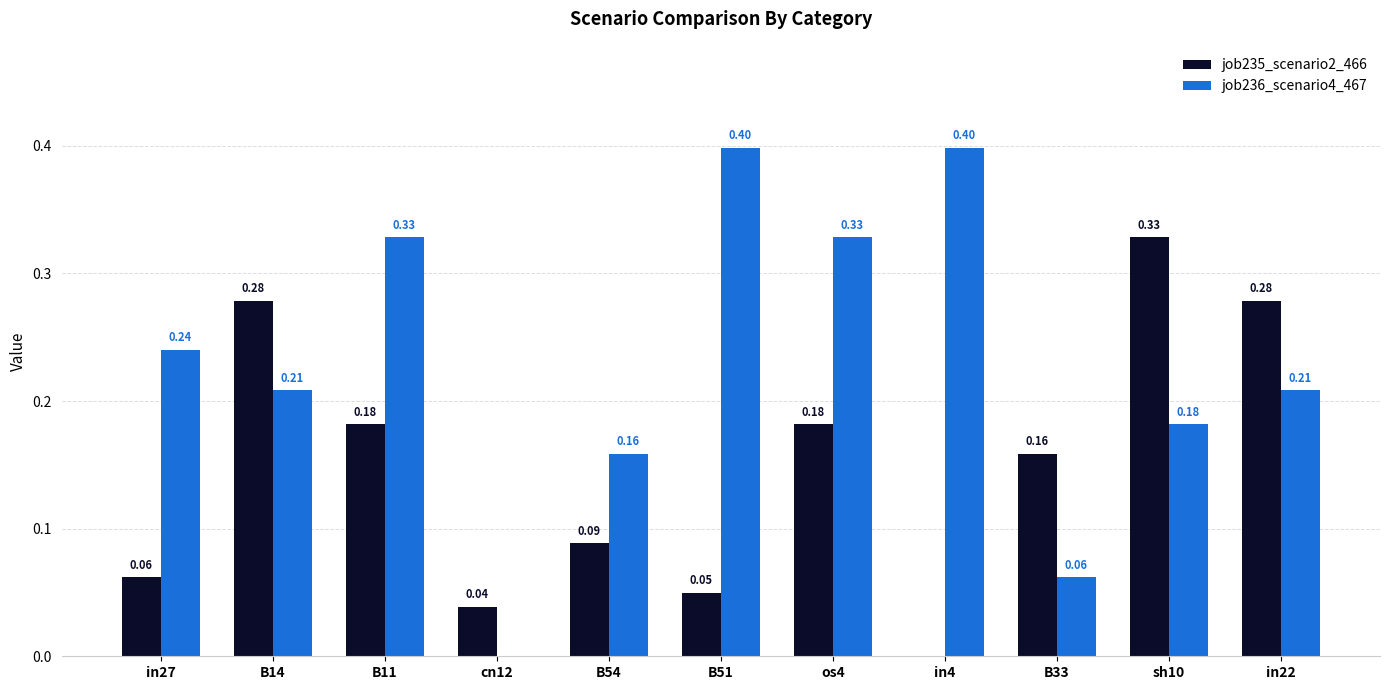

What is the sum of all job236_scenario4_467 values?

2.5